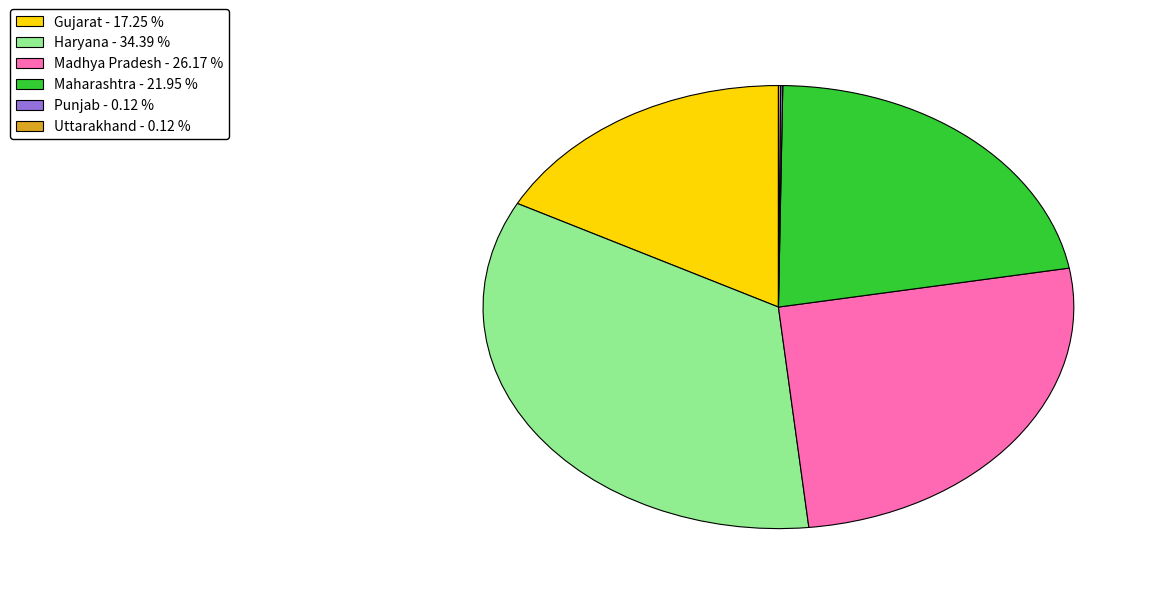

Is the sum of Maharashtra and Gujarat greater than half?

No